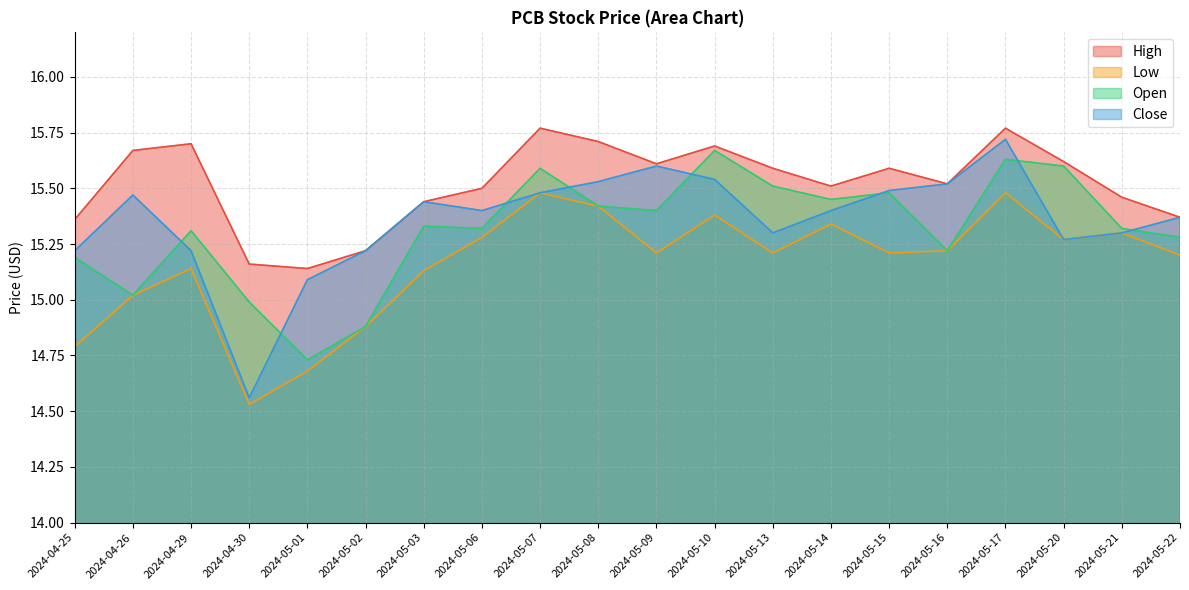

Reading left to right, list all the values displayed in this chart.

High: 15.4	15.7	15.7	15.2	15.1	15.2	15.4	15.5	15.8	15.7	15.6	15.7	15.6	15.5	15.6	15.5	15.8	15.6	15.5	15.4
Low: 14.8	15.0	15.1	14.5	14.7	14.9	15.1	15.3	15.5	15.4	15.2	15.4	15.2	15.3	15.2	15.2	15.5	15.3	15.3	15.2
Open: 15.2	15.0	15.3	15.0	14.7	14.9	15.3	15.3	15.6	15.4	15.4	15.7	15.5	15.4	15.5	15.2	15.6	15.6	15.3	15.3
Close: 15.2	15.5	15.2	14.6	15.1	15.2	15.4	15.4	15.5	15.5	15.6	15.5	15.3	15.4	15.5	15.5	15.7	15.3	15.3	15.4